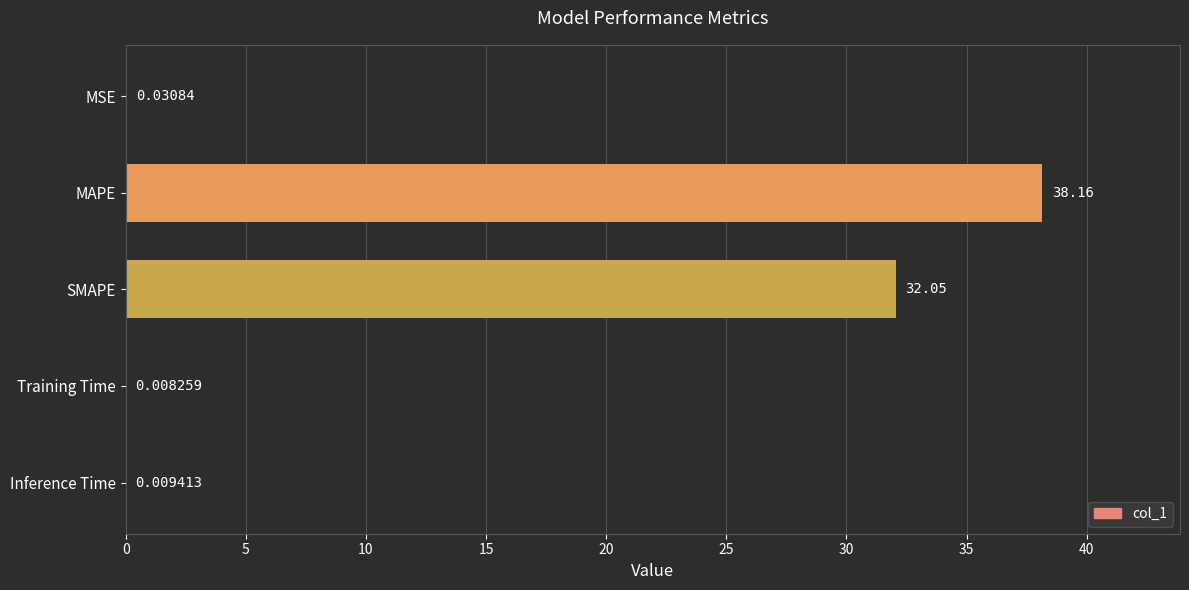

What is the sum of all values?

70.3